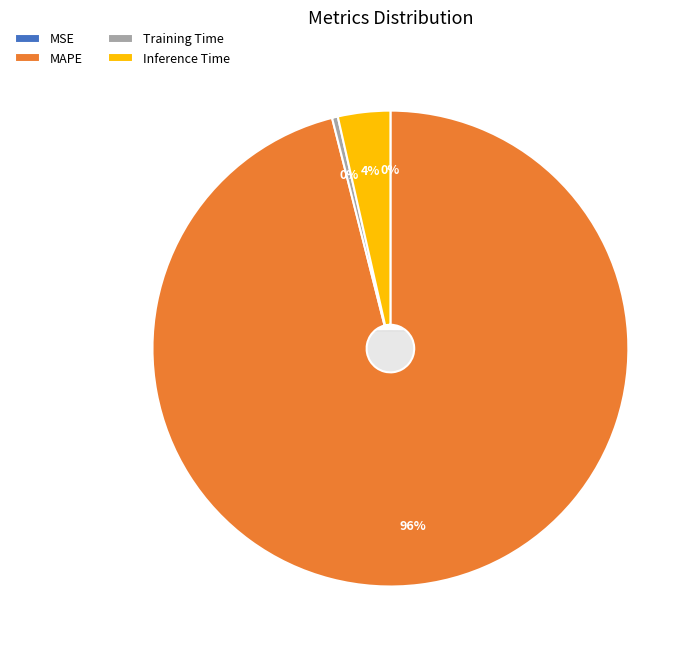

Count the number of slices in the pie.

4